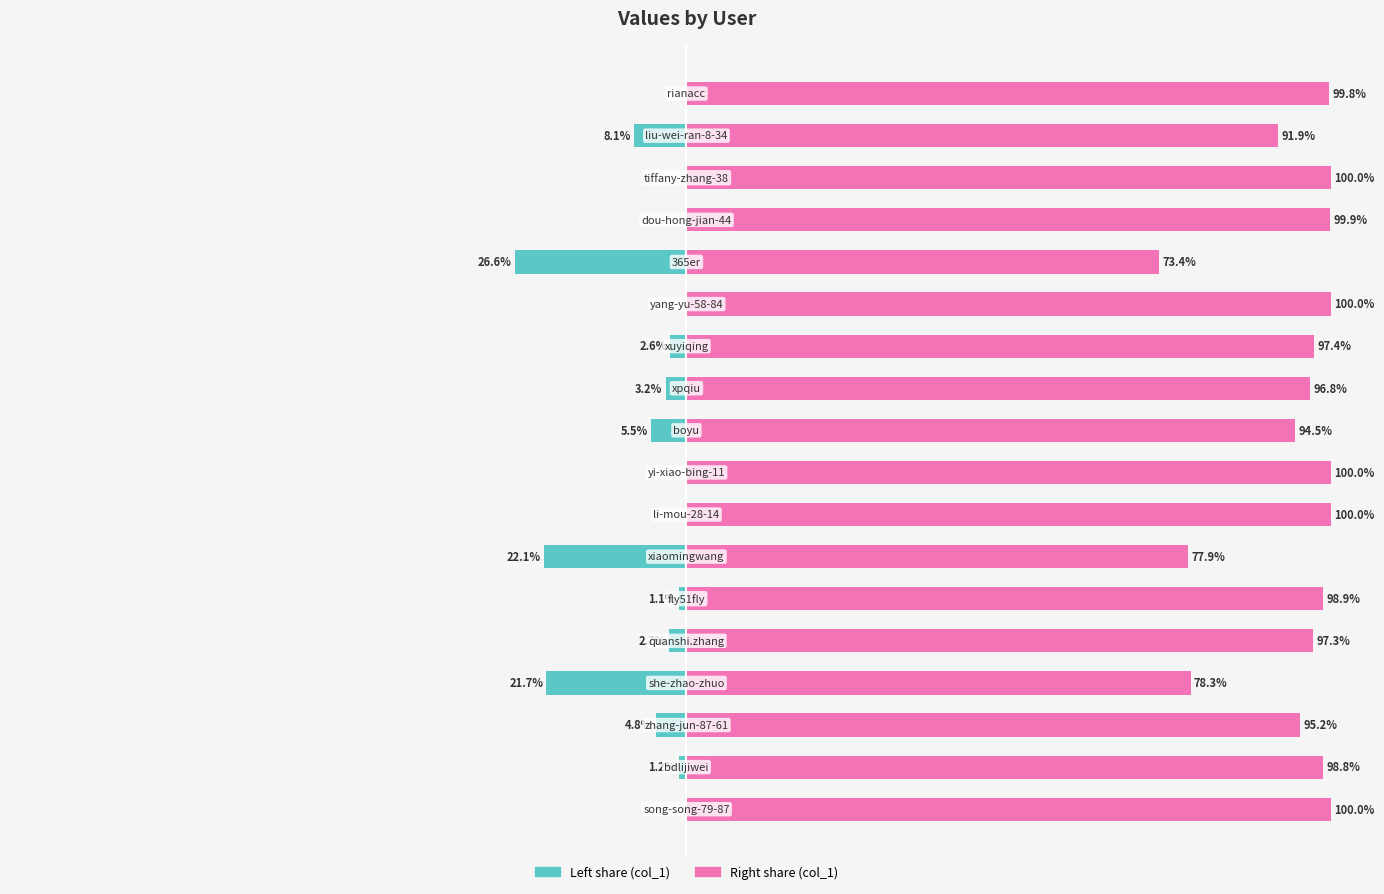

Reading left to right, list all the values displayed in this chart.

col_1 (left share): -0.0	-1.2	-4.8	-21.7	-2.7	-1.1	-22.1	-0.0	-0.0	-5.5	-3.2	-2.6	-0.0	-26.6	-0.1	-0.0	-8.1	-0.2
col_1 (right share): 100.0	98.8	95.2	78.3	97.3	98.9	77.9	100.0	100.0	94.5	96.8	97.4	100.0	73.4	99.9	100.0	91.9	99.8